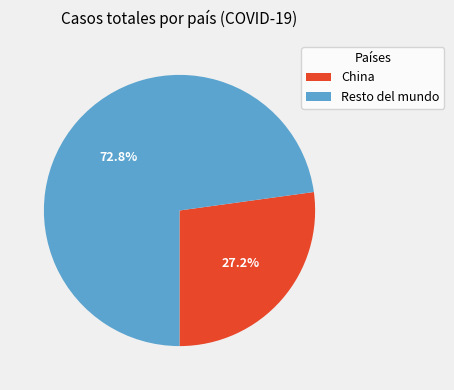

Is there a majority slice in this chart?

Yes